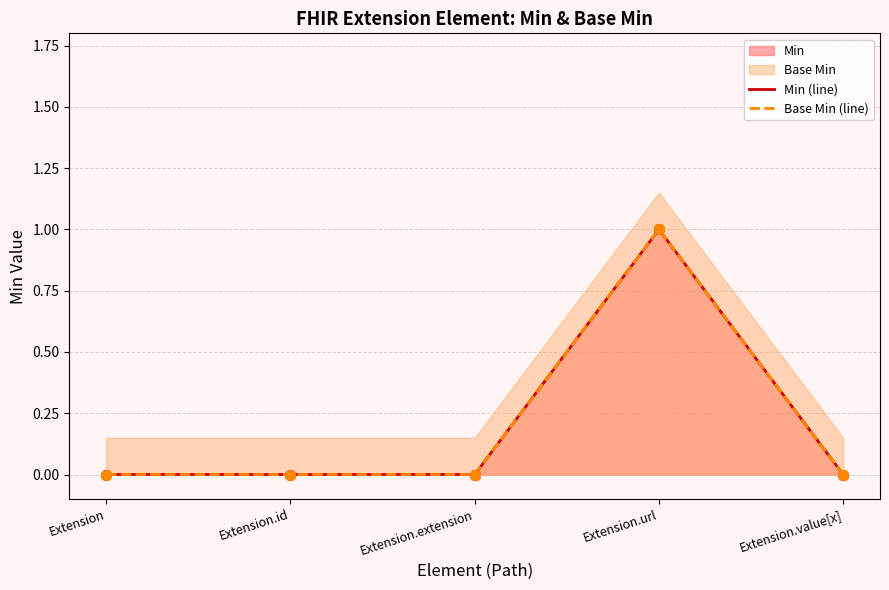

Which series contains the highest Y value?

Min (line)